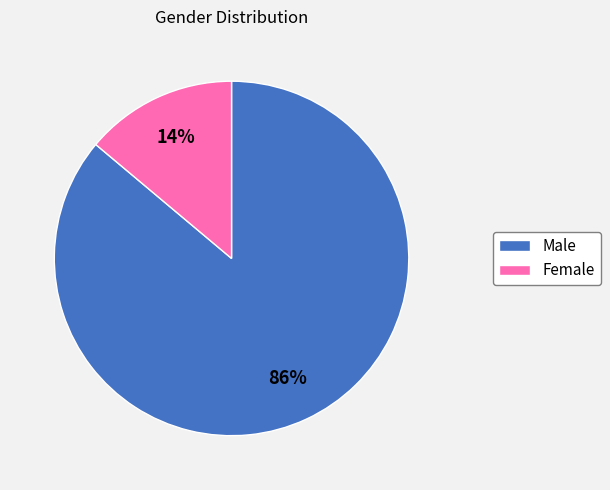

To the nearest percent, what percentage of the pie is Male?

86%